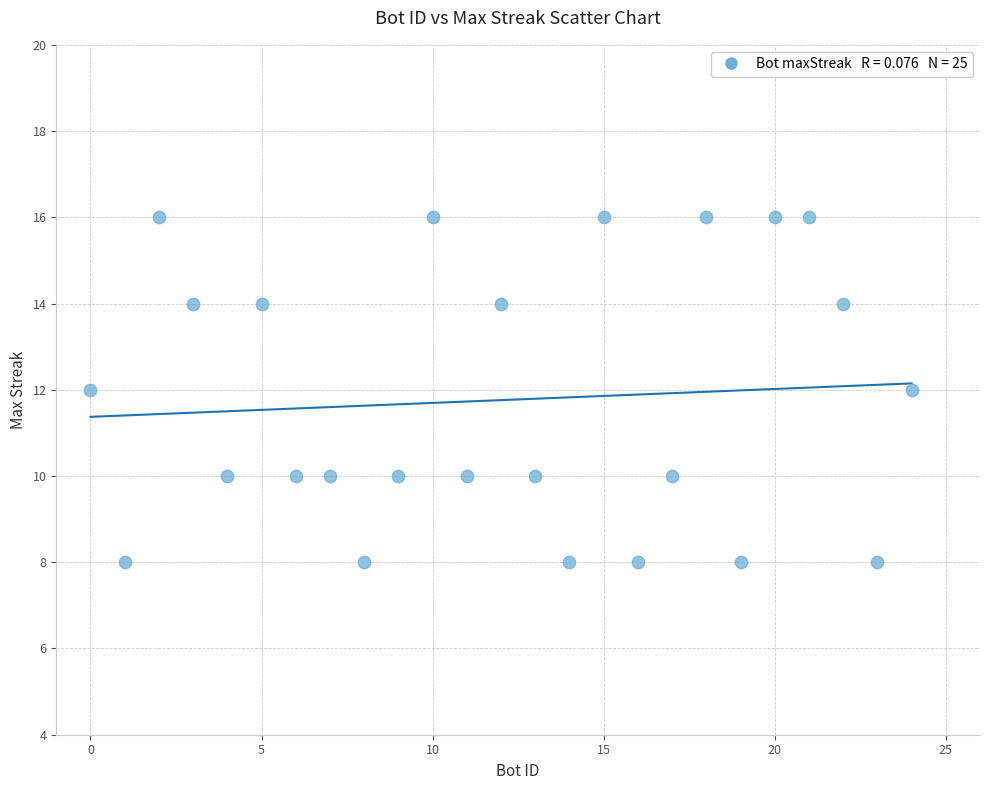

What is the range of Y values (max minus min)?

8